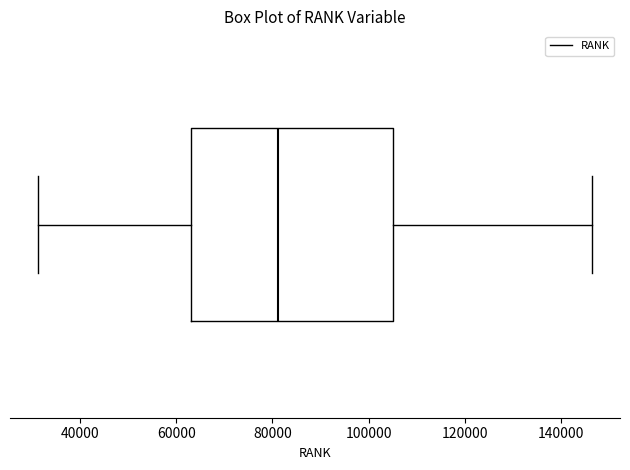

Where is the left edge of the box on the x-axis? The values are not printed on the chart, so give them approximately, as read against the axis.

64000